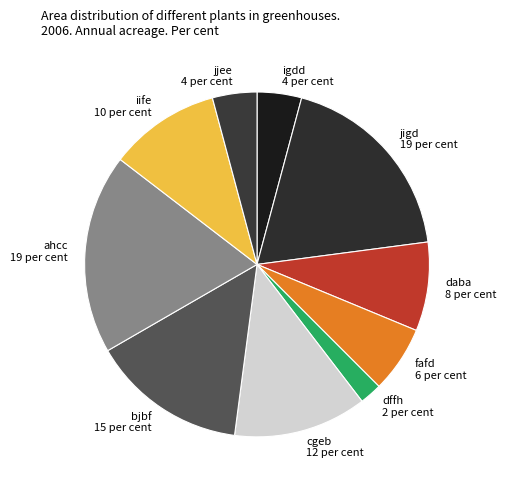

Count the number of slices in the pie.

10